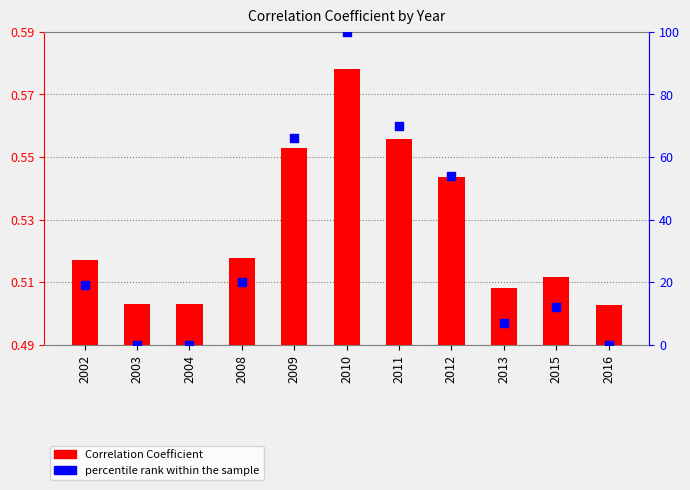

What are all the series names shown in the legend?

Correlation Coefficient, percentile rank within the sample